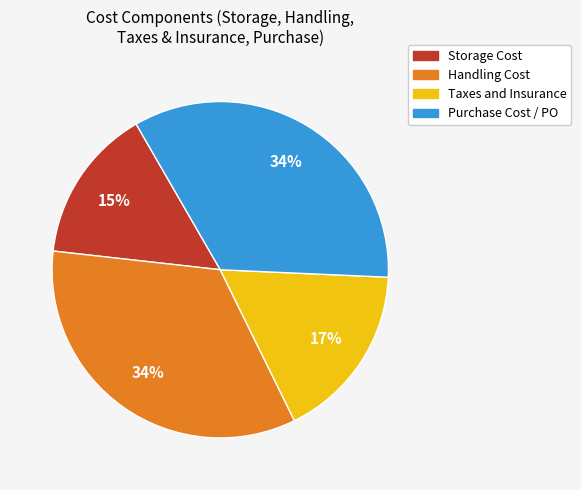

To the nearest percent, what percentage of the pie is Taxes and Insurance?

17%